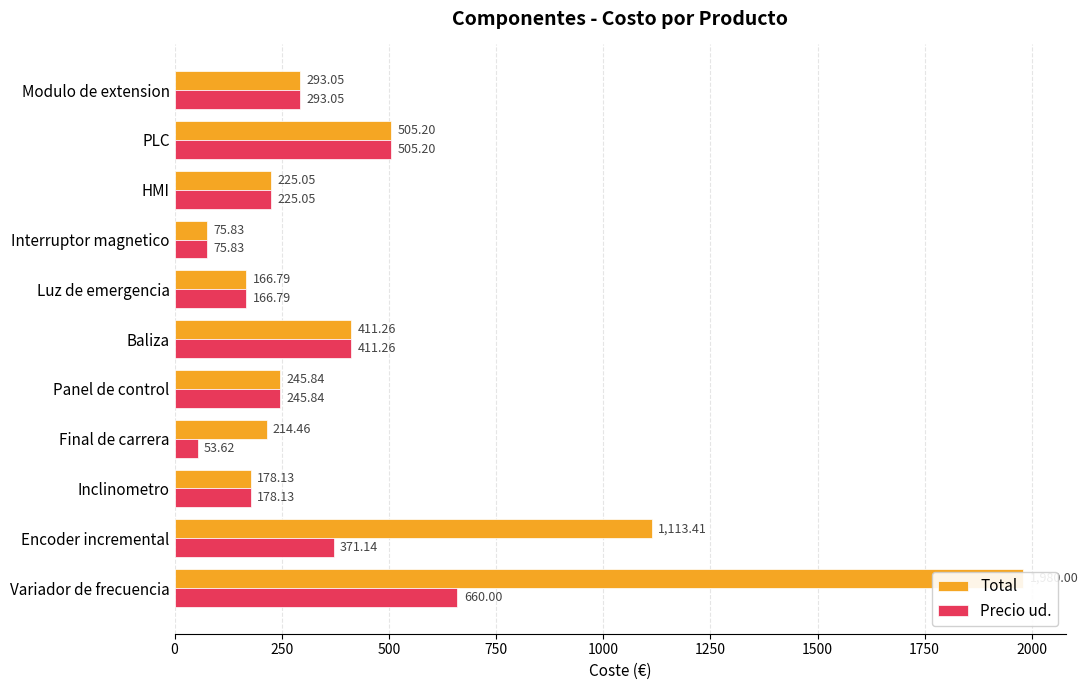

True or false: Precio ud. has a value of 145.8 at Panel de control.

False